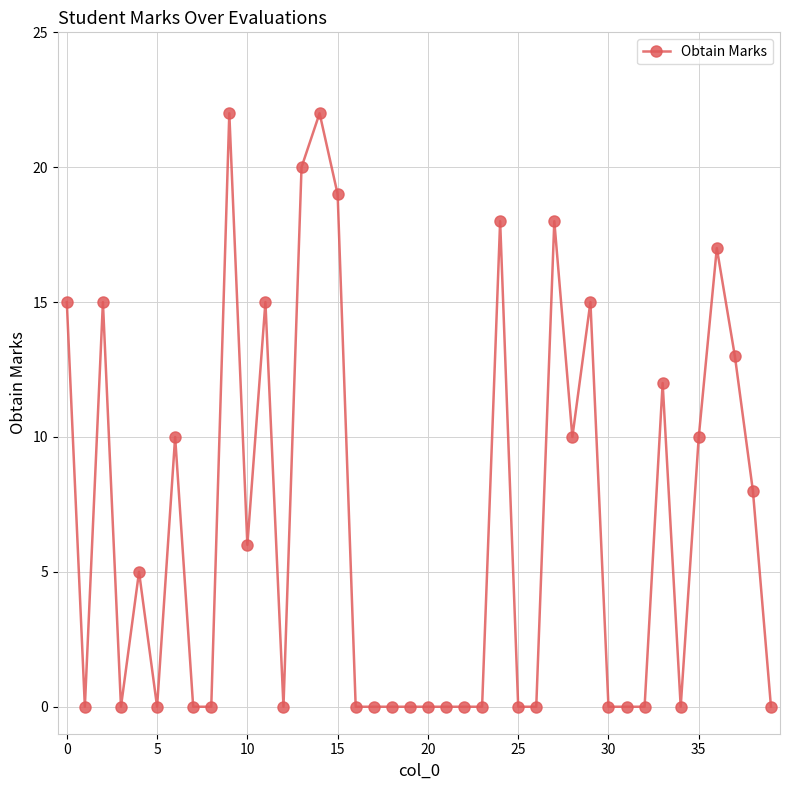

What is the difference between the maximum and minimum values?

22